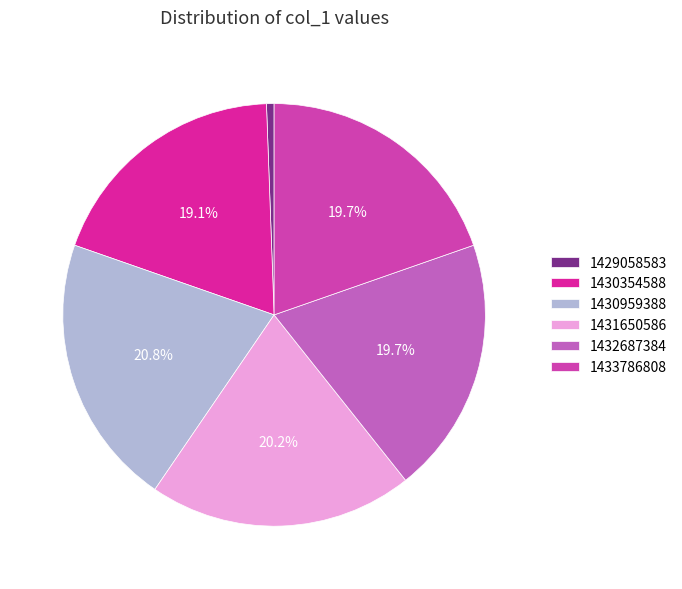

Does 1431650586 represent more than half of the total?

No